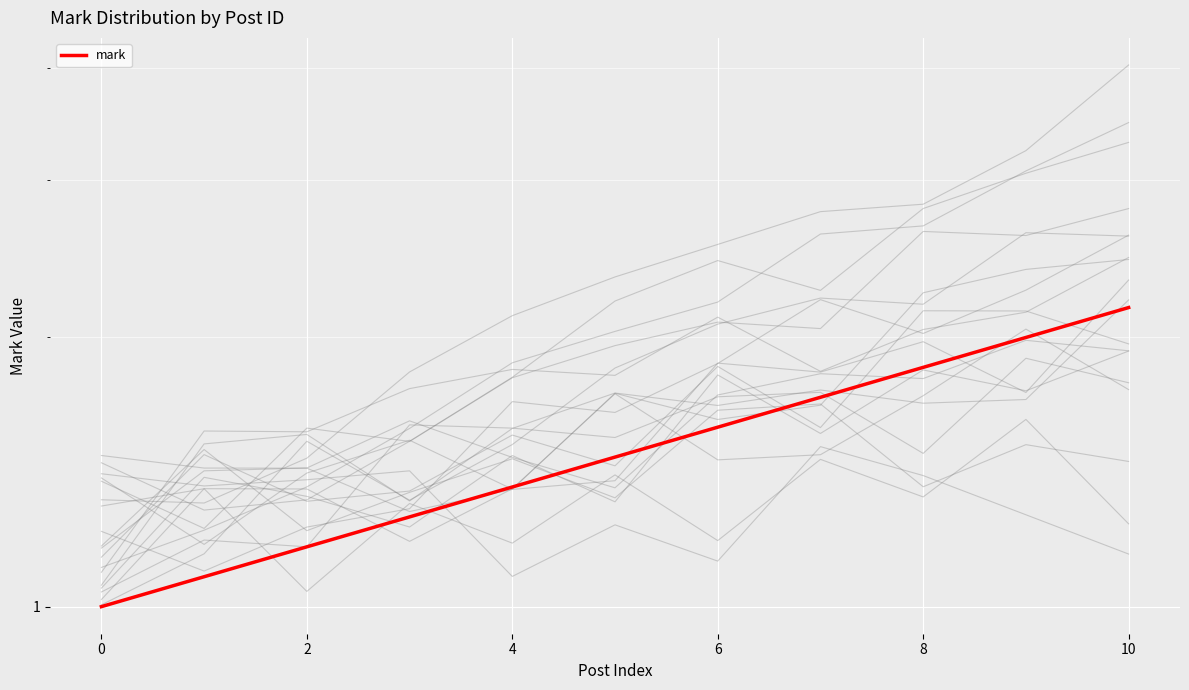

Count the number of categories in the chart.

11